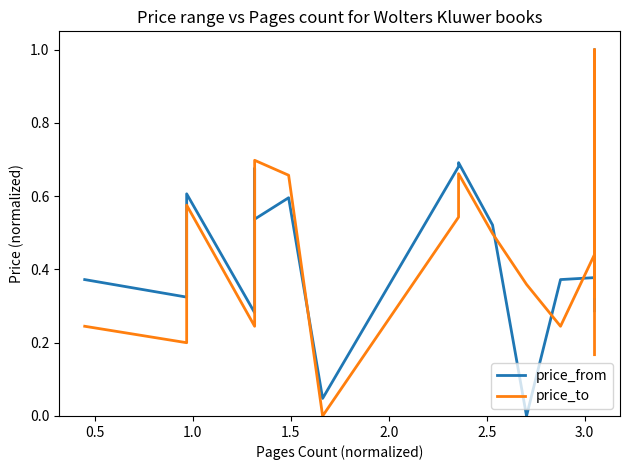

How many lines are shown in the chart?

2